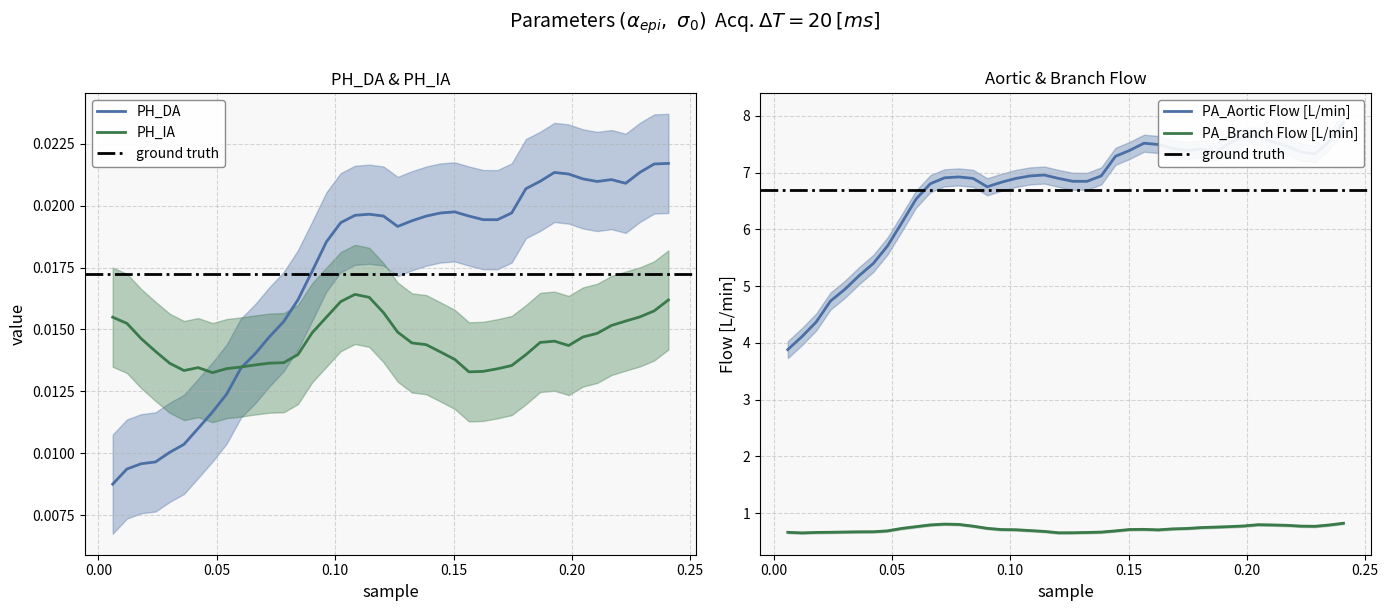

What is the highest value of the PA_Branch Flow [L/min] series?

0.8